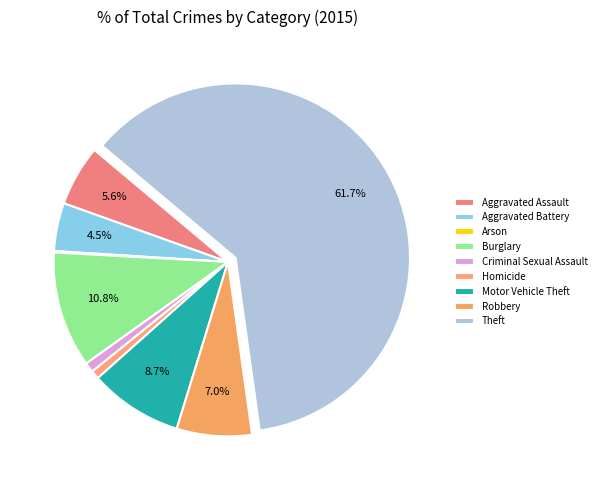

What is the smallest slice in the pie chart?

Arson